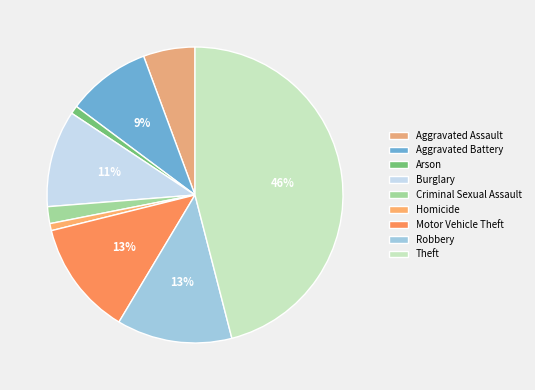

Which category has the biggest portion of the pie?

Theft